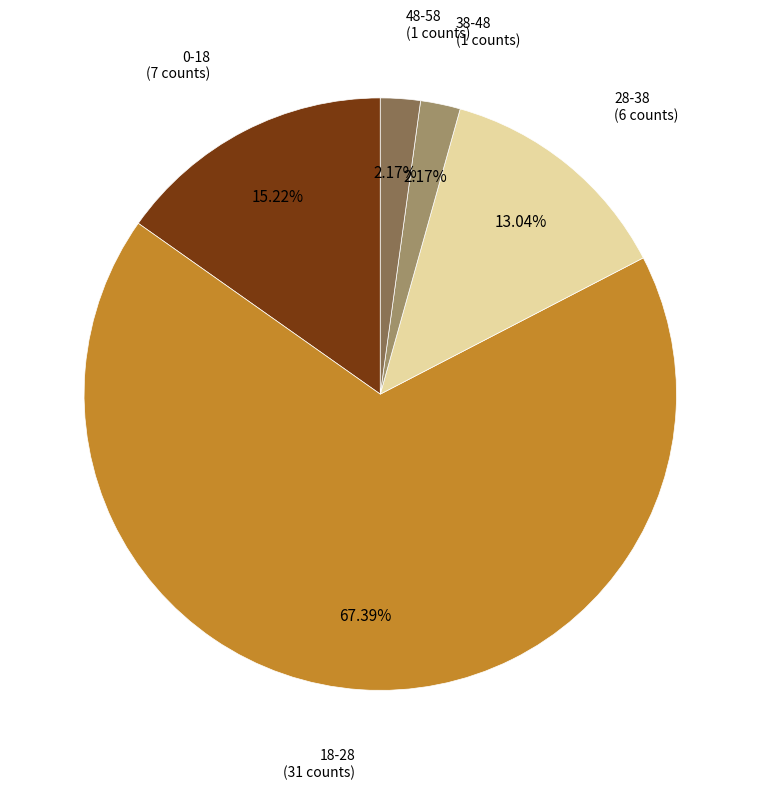

To the nearest percent, what is the combined percentage of 38-48 and 48-58?

4%